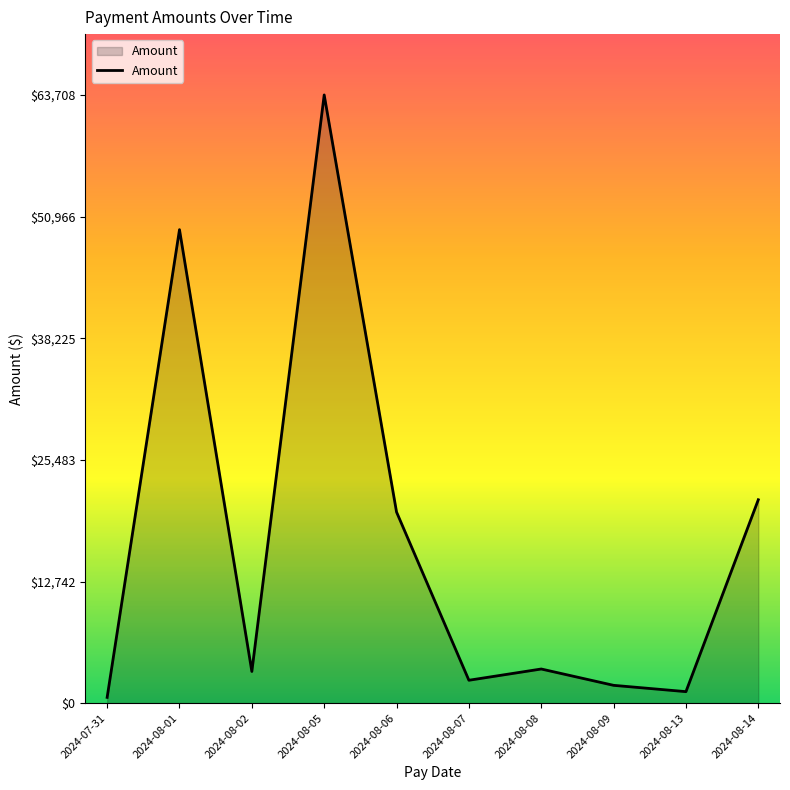

What is the change in value from 2024-08-05 to 2024-08-14?

-42401.4